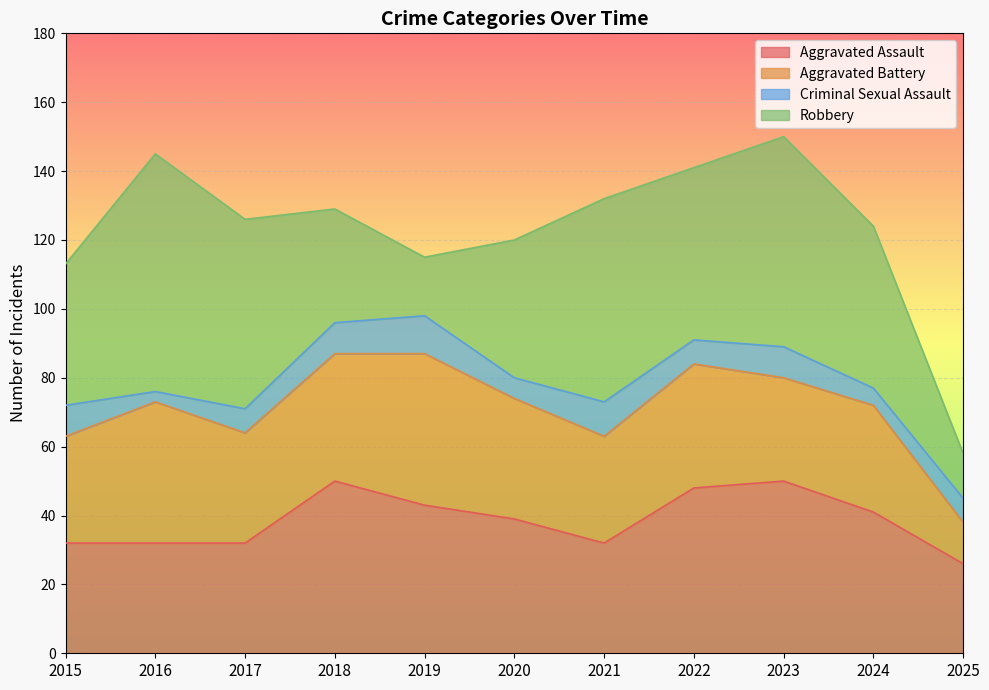

What is the sum of the Aggravated Battery values at 2015 and 2018?

68